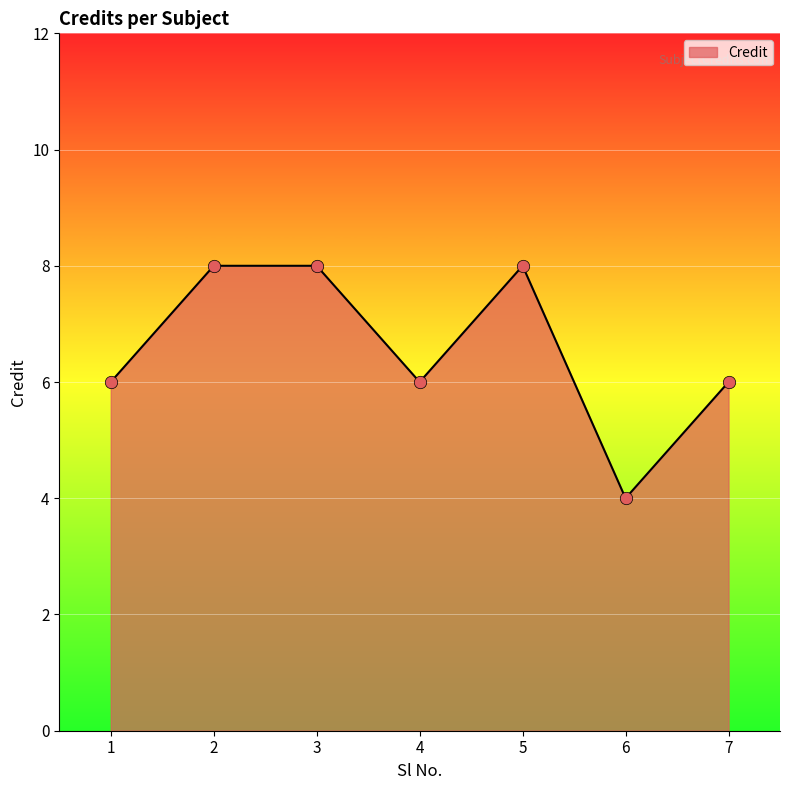

Approximately how many times larger is the value at 6 compared to 4?

0.7